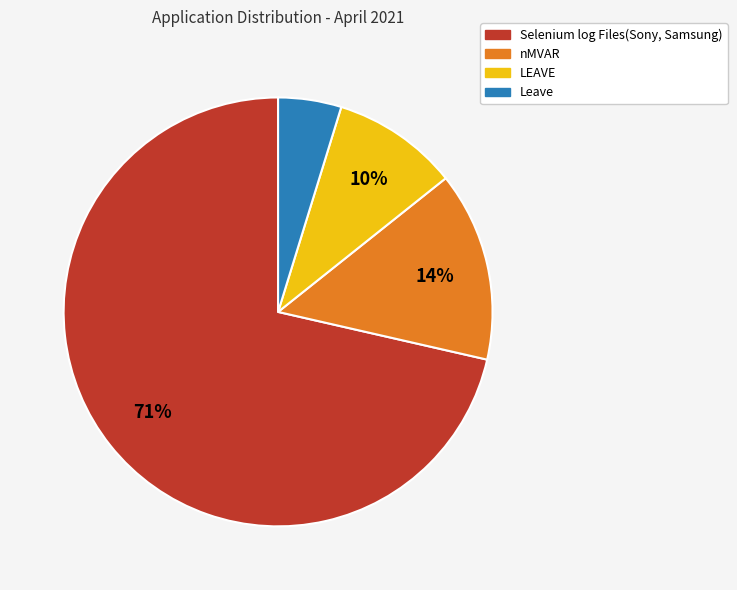

Is it true that LEAVE is 1% of the pie?

False